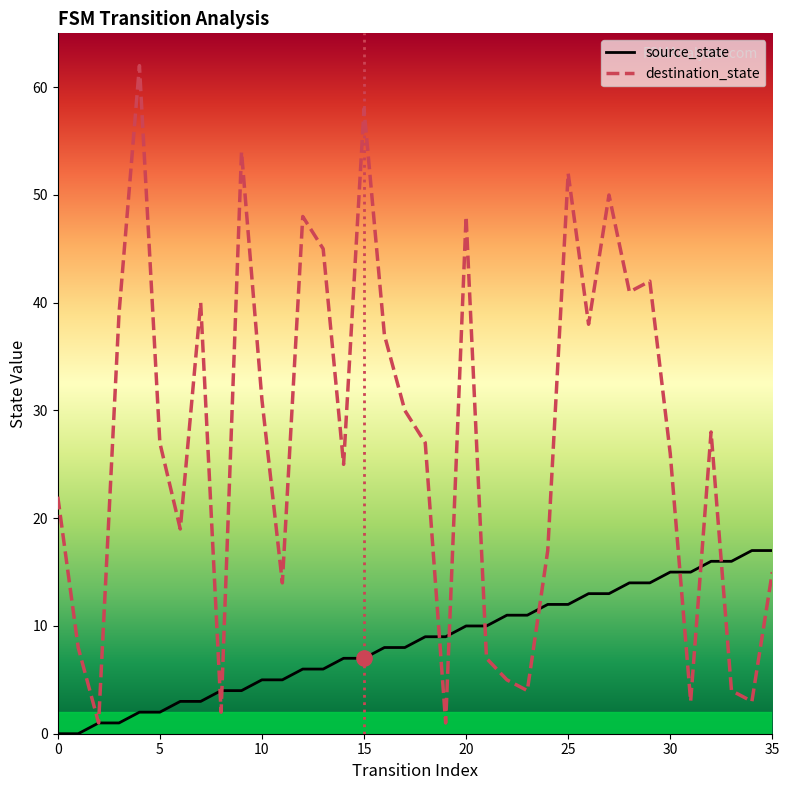

At which category is the sum across all series the highest?

15